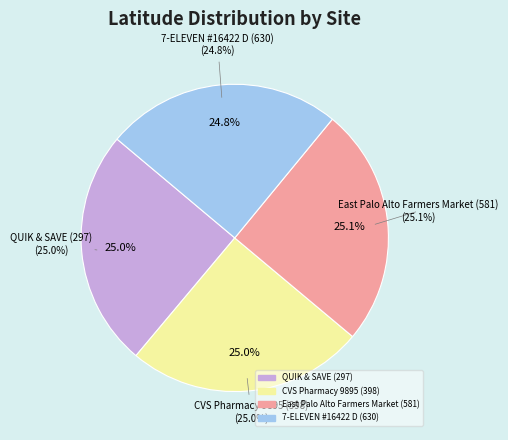

How many slices are in this pie chart?

4